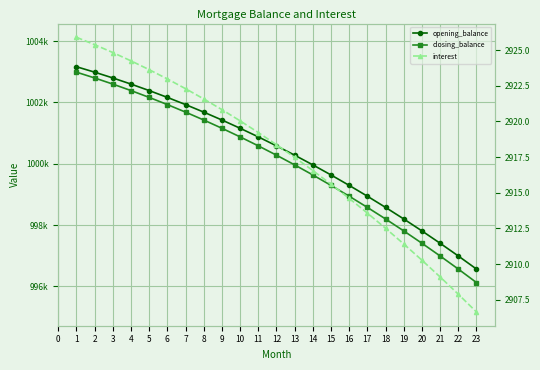

What is the difference between the maximum and minimum values in the closing_balance series?

6866.4